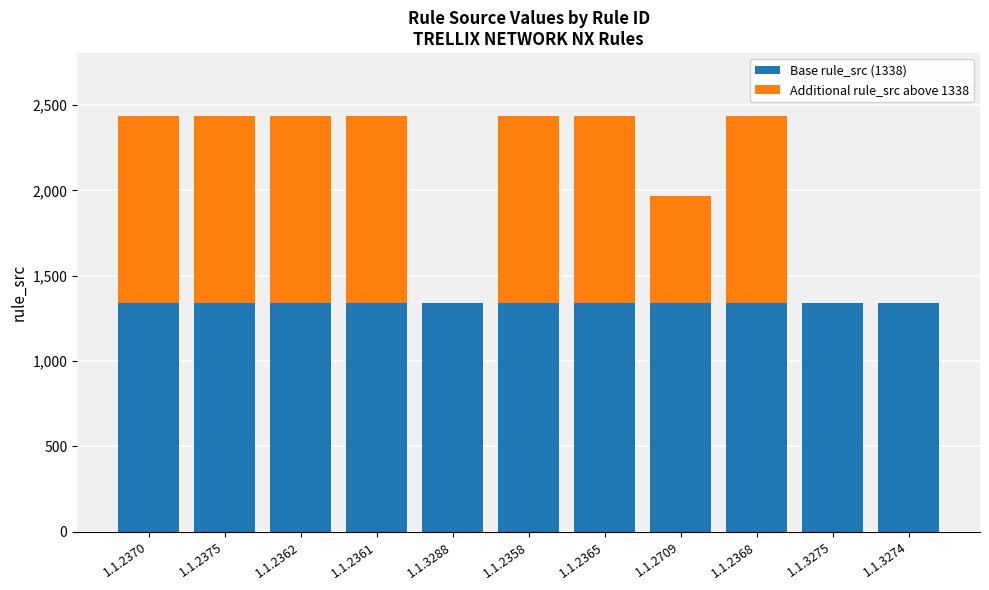

The Base rule_src (1338) series shows 1338 at 1.1.2370. True or false?

True